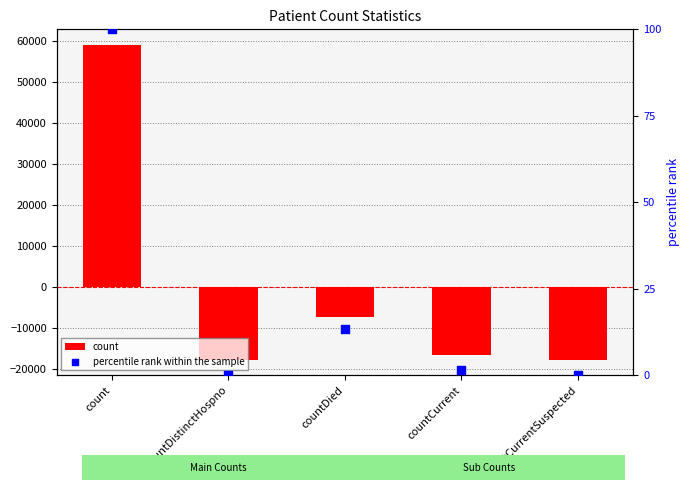

Which series has the largest total across all categories?

percentile rank within the sample